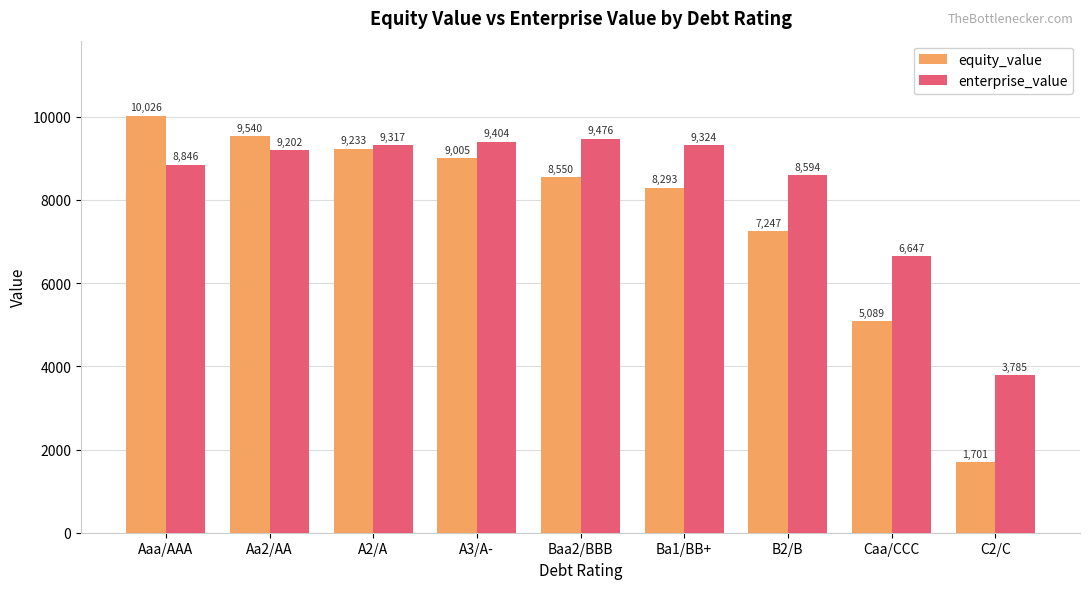

How many distinct data groups are displayed?

2